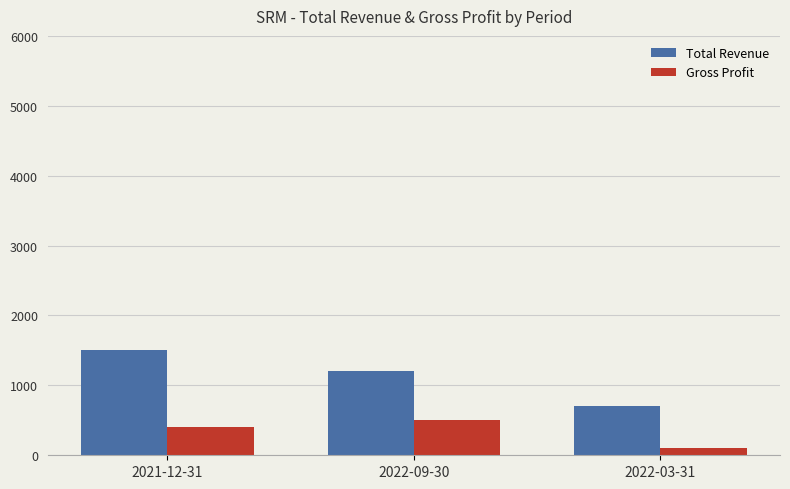

What is the average value of the Total Revenue series?

1133